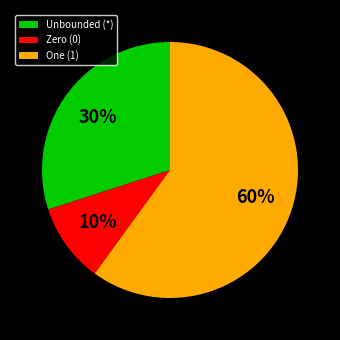

Is there any slice that represents more than half of the pie?

Yes